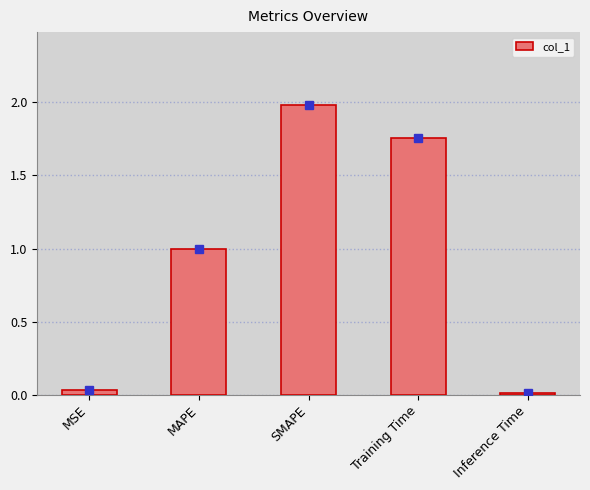

What is the difference between the second highest and minimum values?

1.7